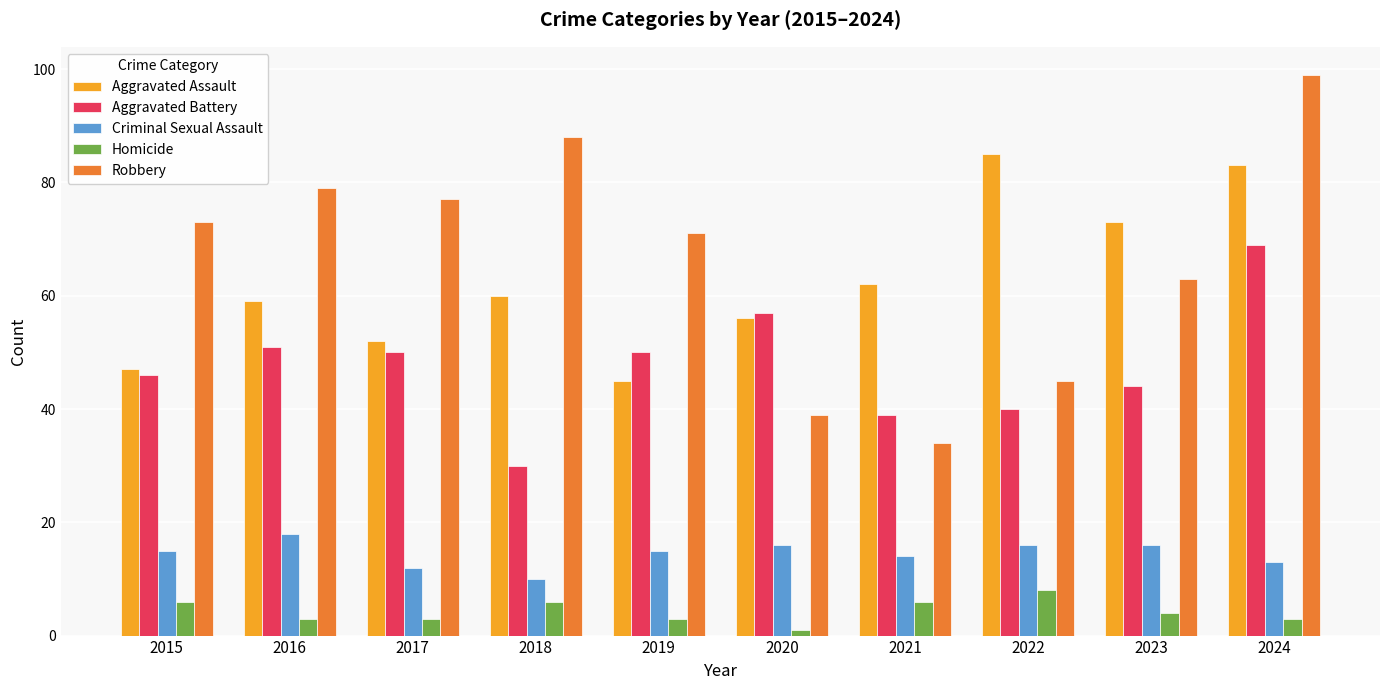

At how many categories does at least one series exceed 11?

10